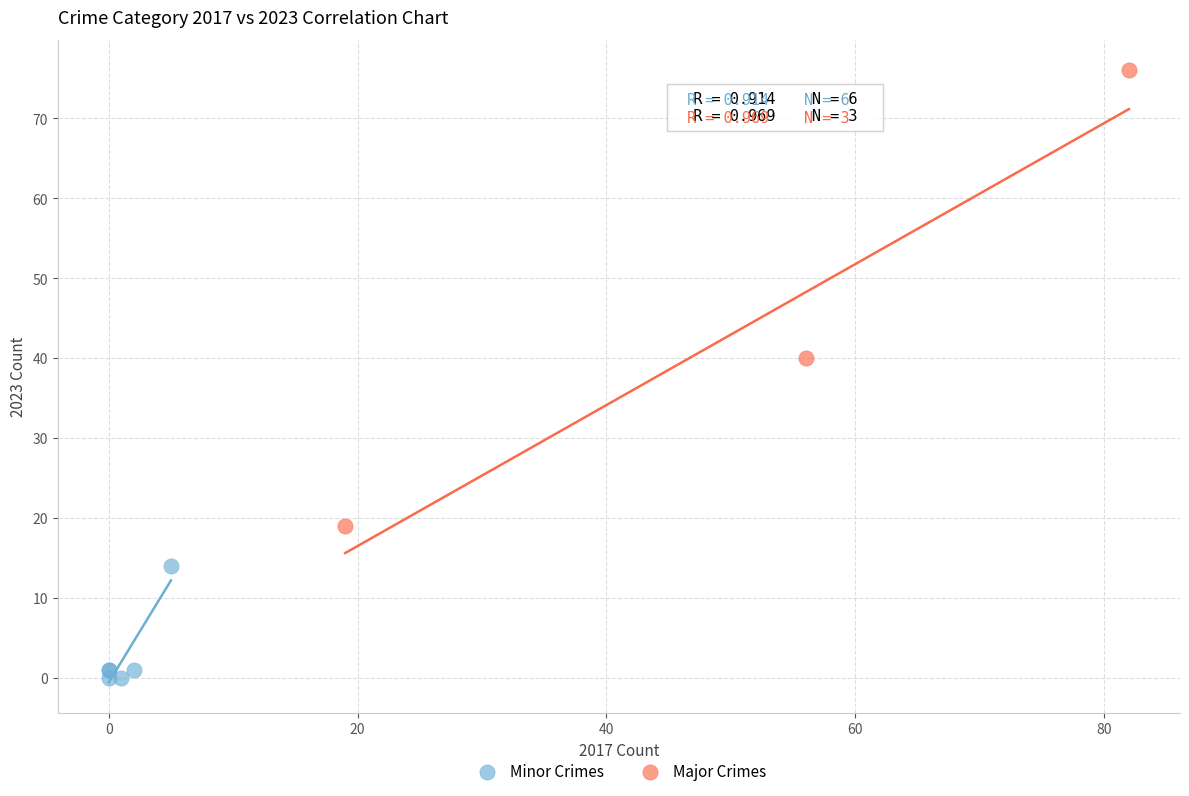

Which series contains the highest Y value?

Major Crimes